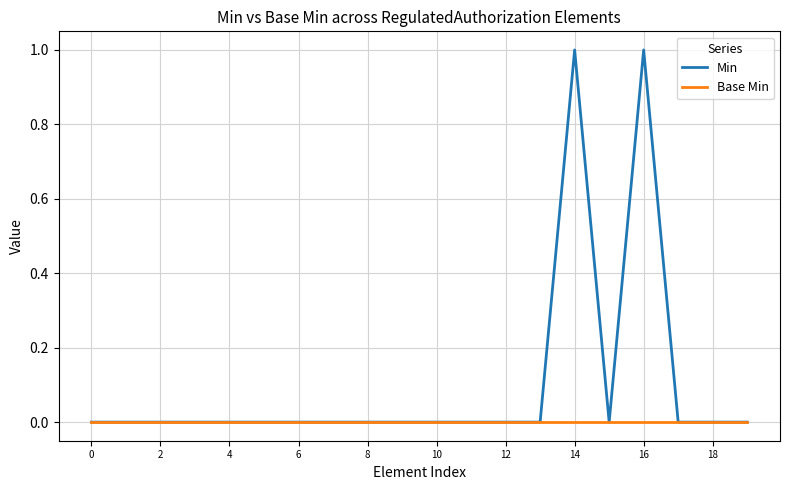

Which series has the largest total across all categories?

Min